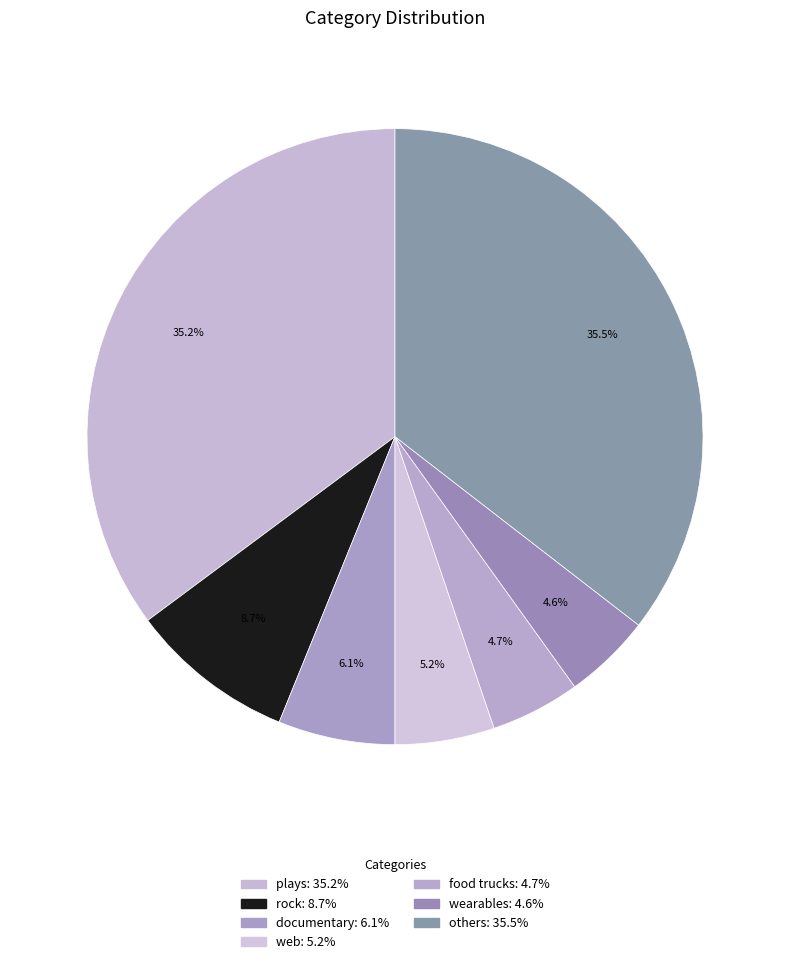

How many slices are in this pie chart?

7